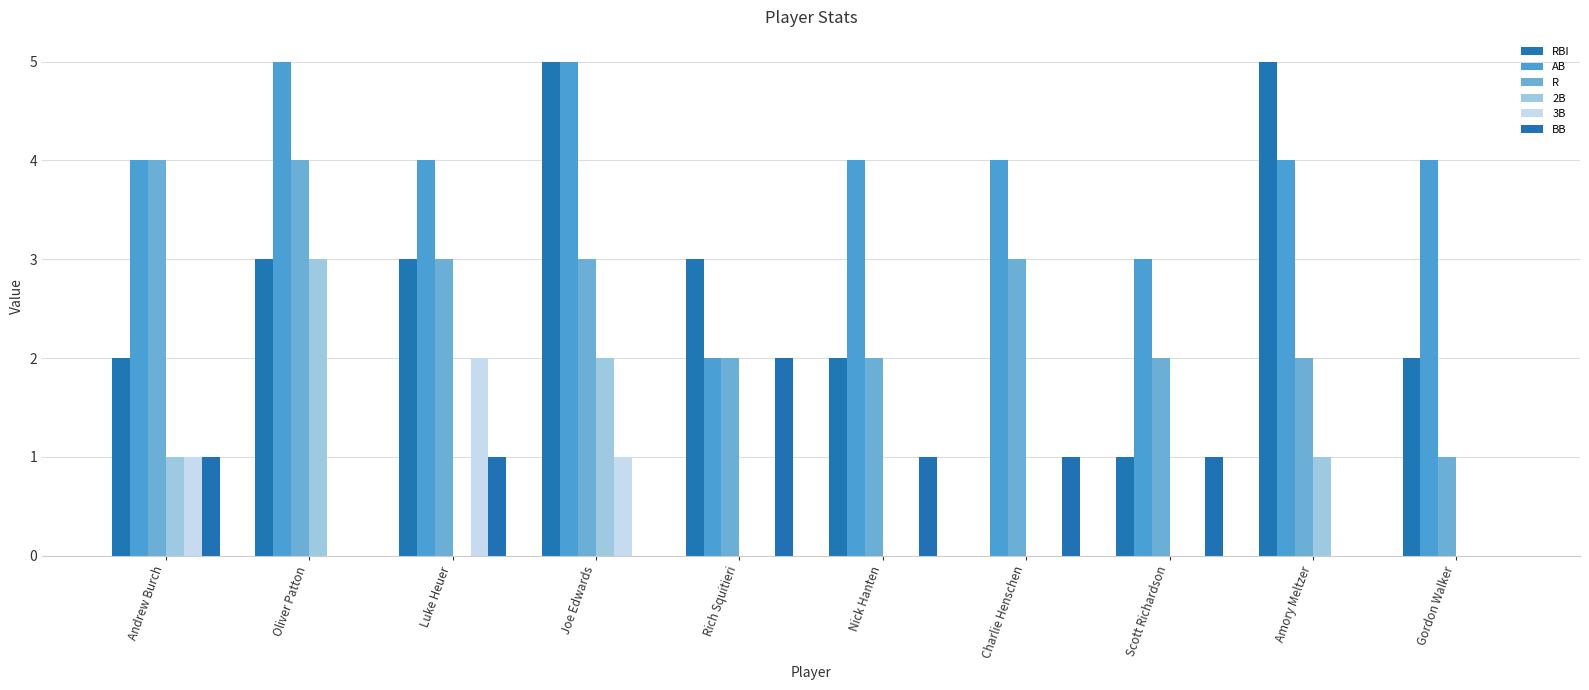

Which has a higher value, Scott Richardson or Rich Squitieri?

Rich Squitieri